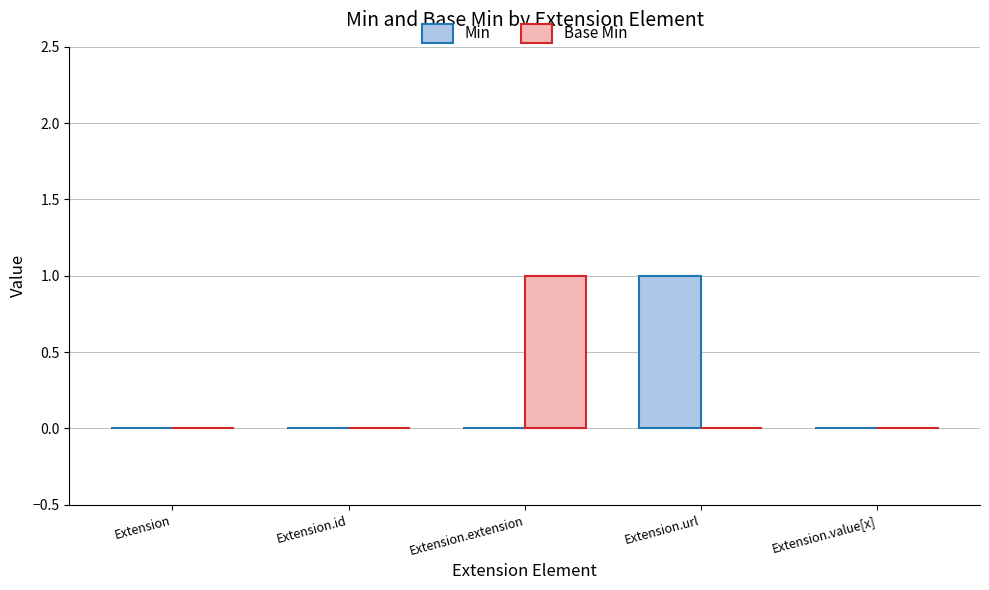

Which series changed the most between Extension.id and Extension.url?

Min